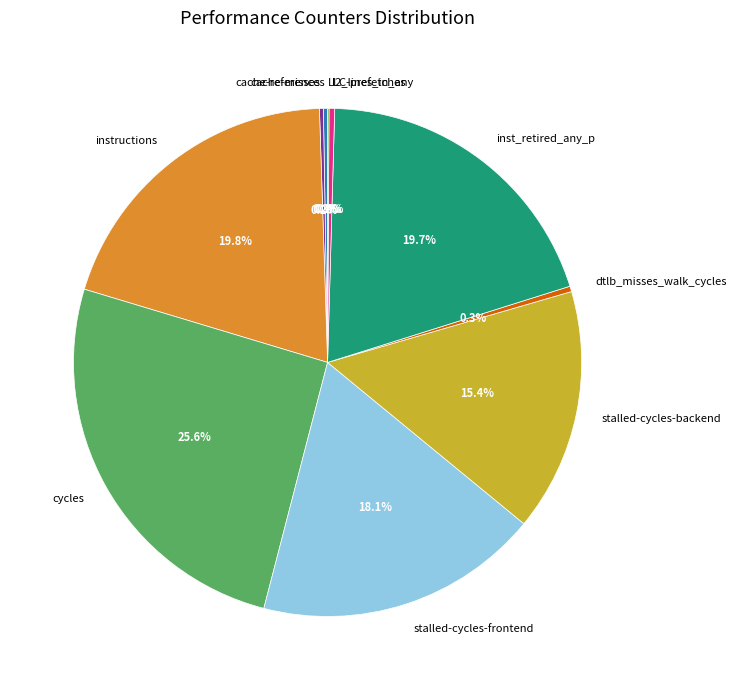

Does stalled-cycles-frontend represent more than half of the total?

No